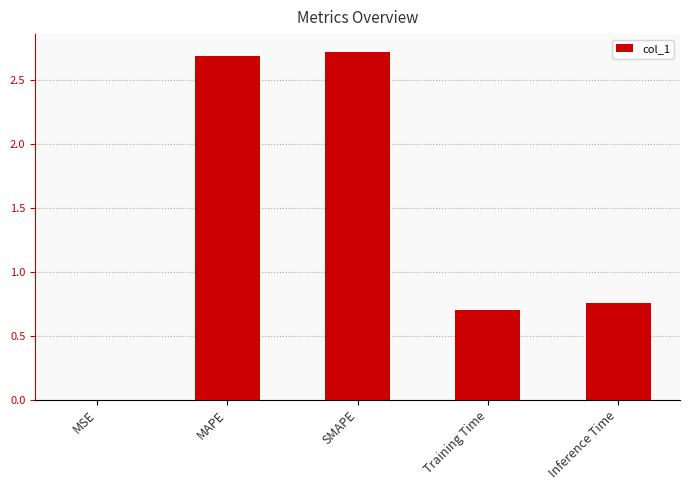

The chart shows a value of 0.2 at Inference Time. True or false?

False